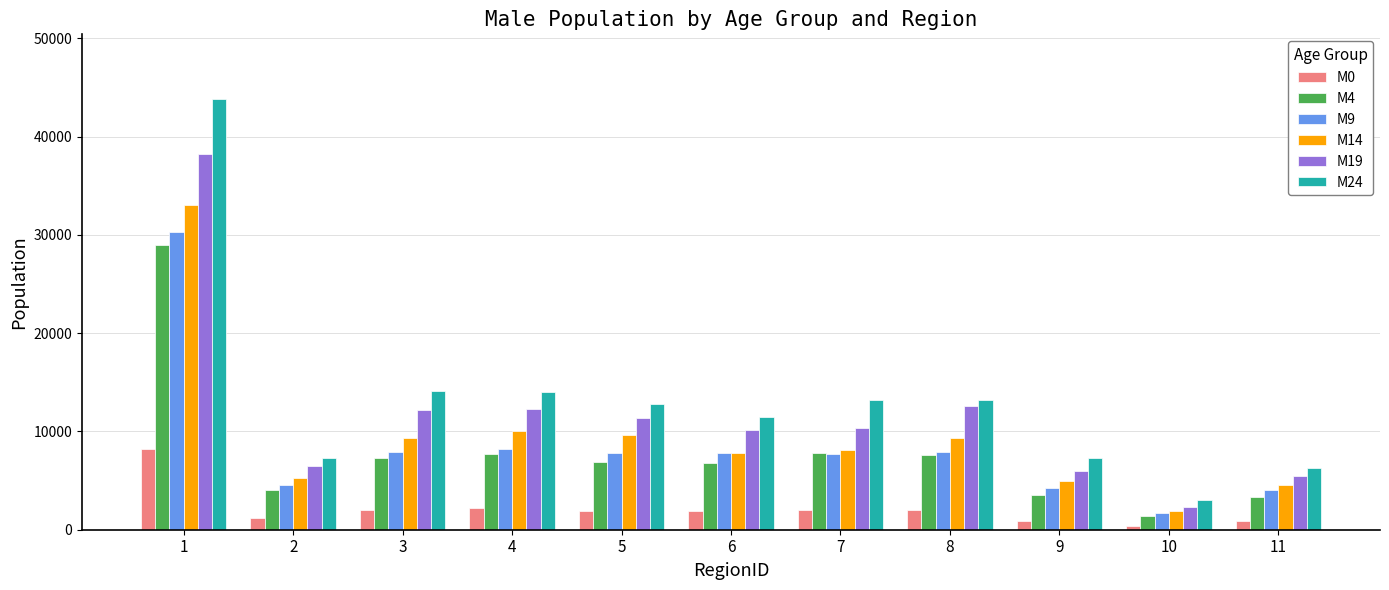

Which series has the largest total across all categories?

M24